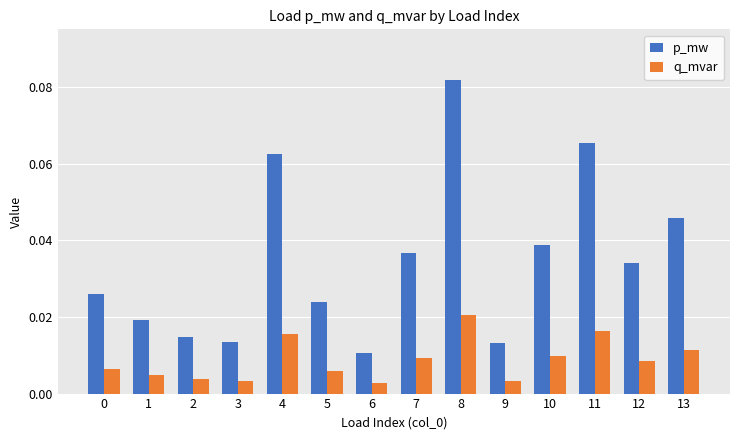

Between 7 and 9, which series saw the biggest shift?

p_mw